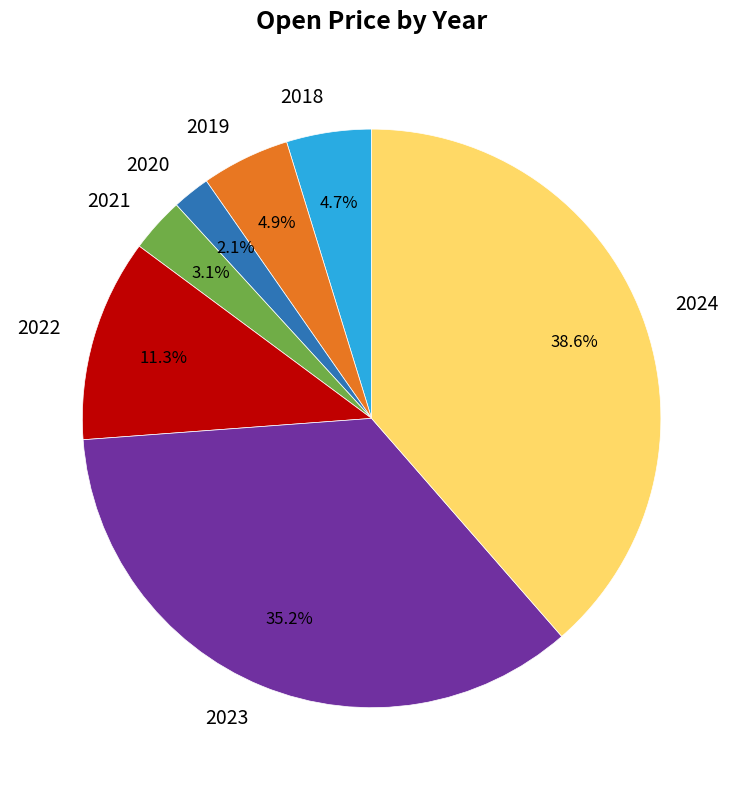

What percentage is the 2022 slice, to the nearest percent?

11%